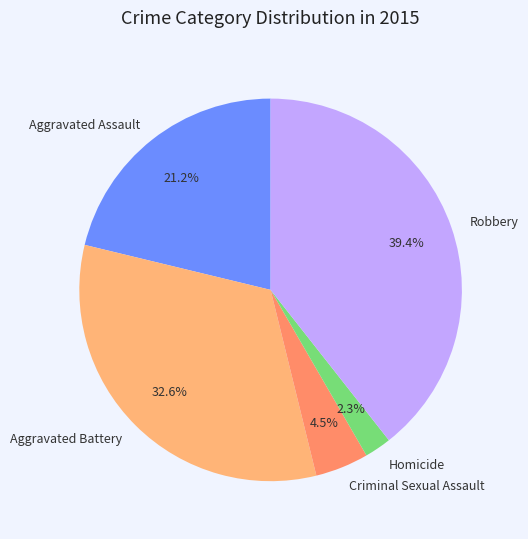

How much of the chart is everything except Robbery?

60.6%